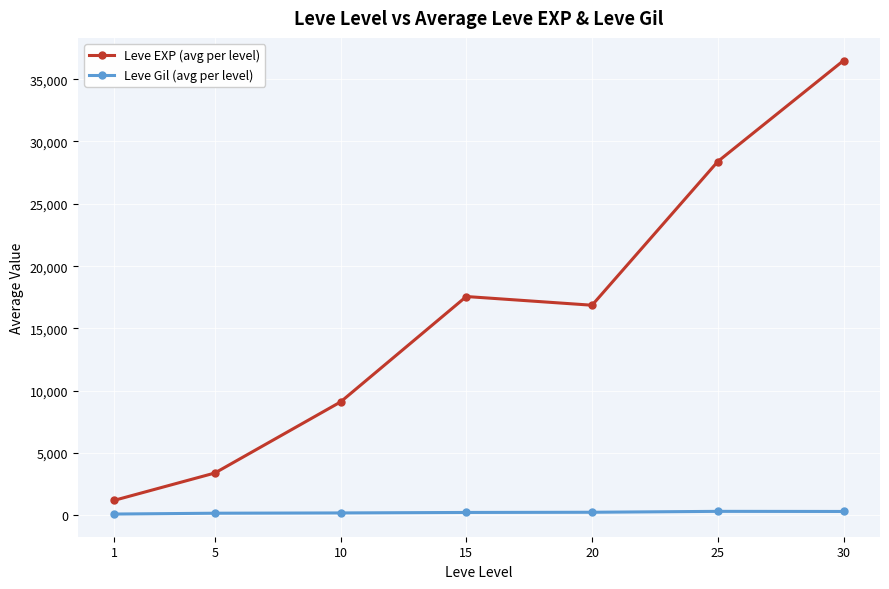

True or false: Leve EXP (avg per level) has more than 1 interior local peaks.

False